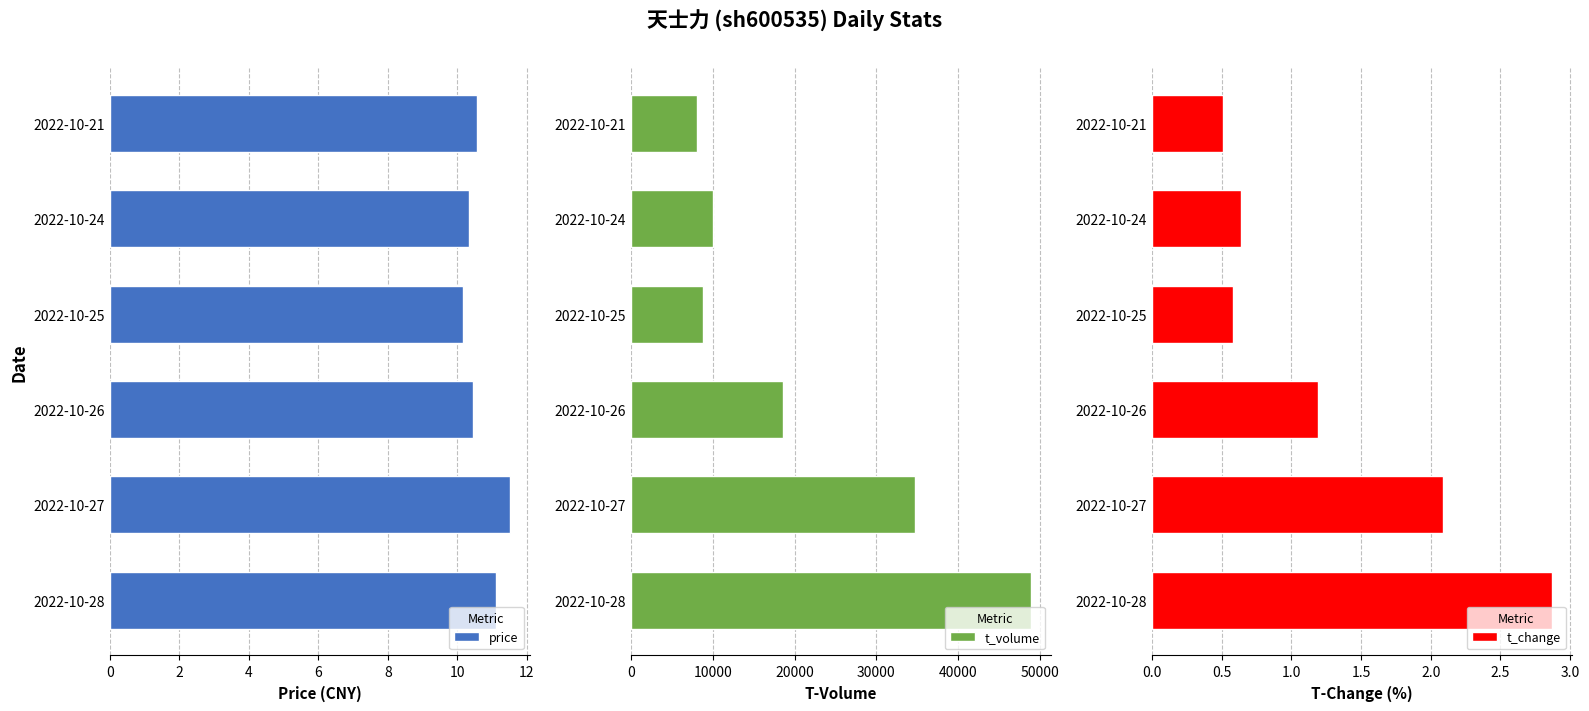

List the series in order of their peak value, highest first.

t_volume, price, t_change